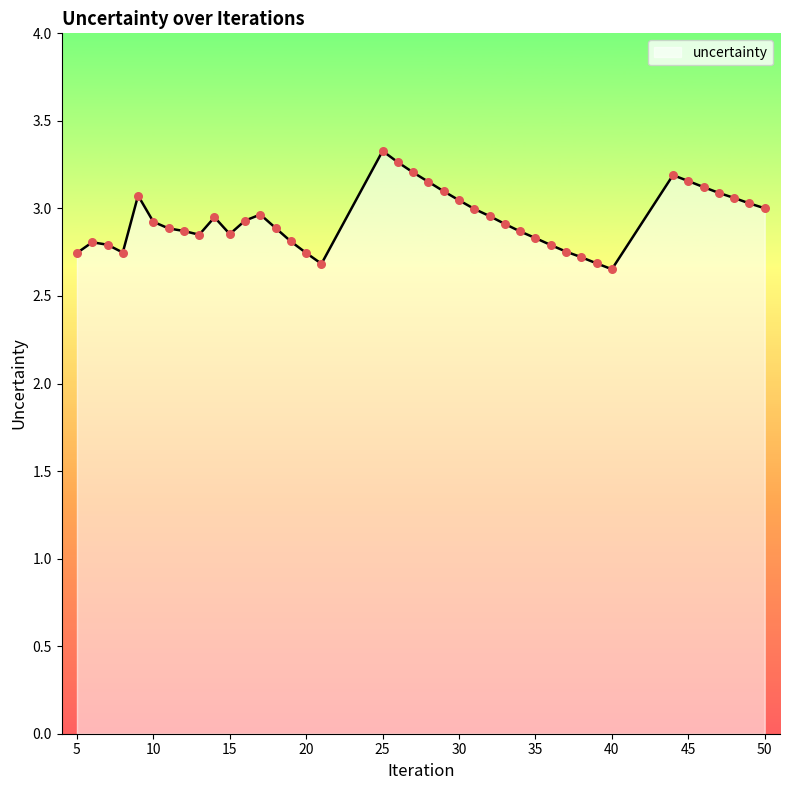

What is the greatest value displayed?

3.3